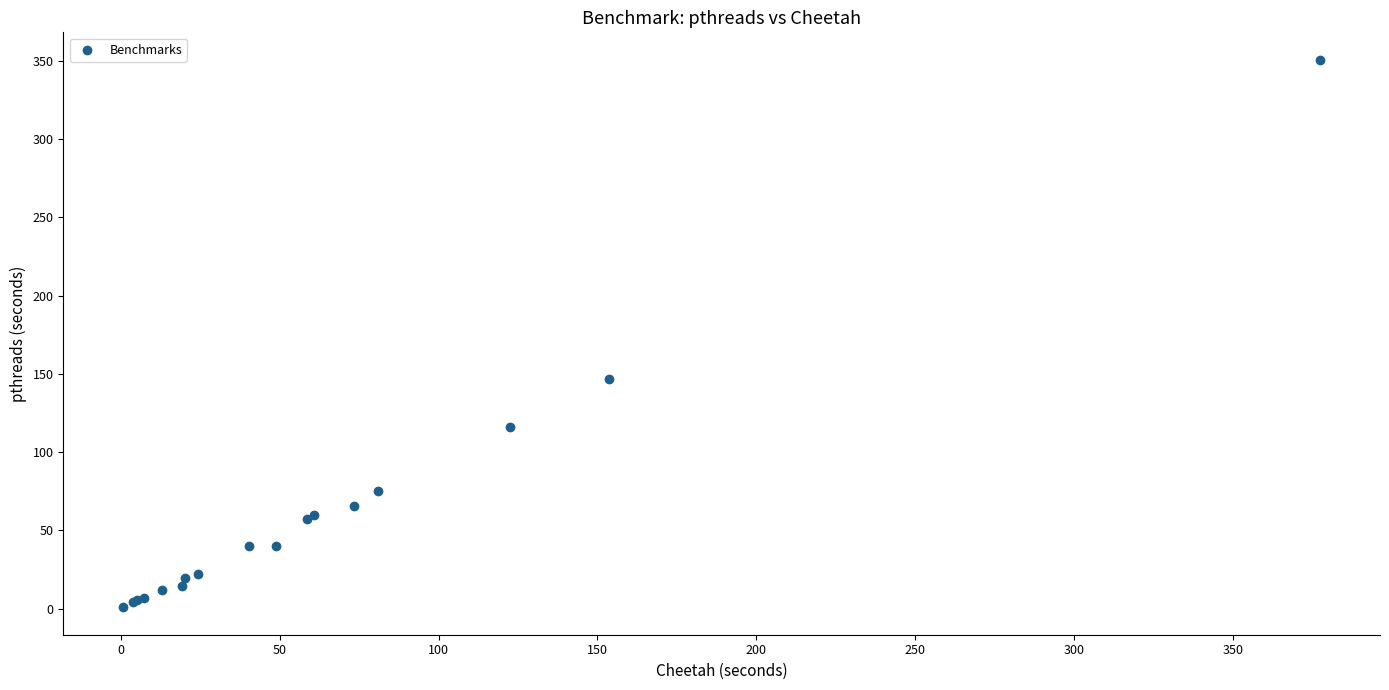

What Y value in the scatter plot is closest to 175?

147.0